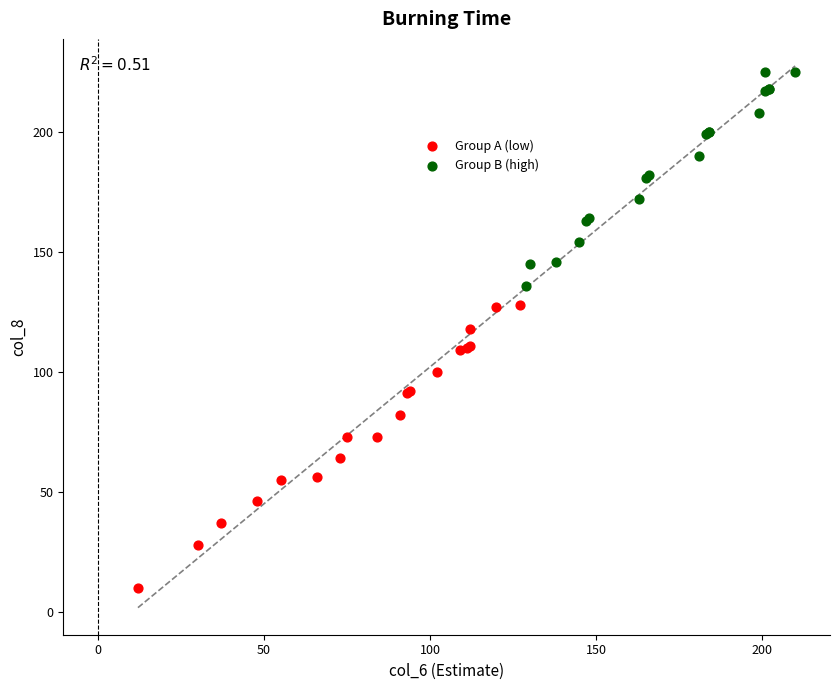

Which series has the largest Y range (max minus min)?

Group A (low)